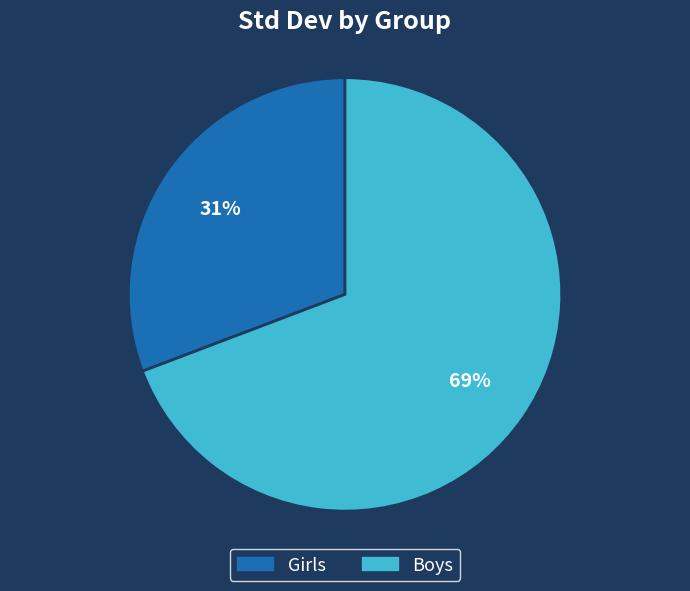

To the nearest percent, what is the combined percentage of Boys and Girls?

100%